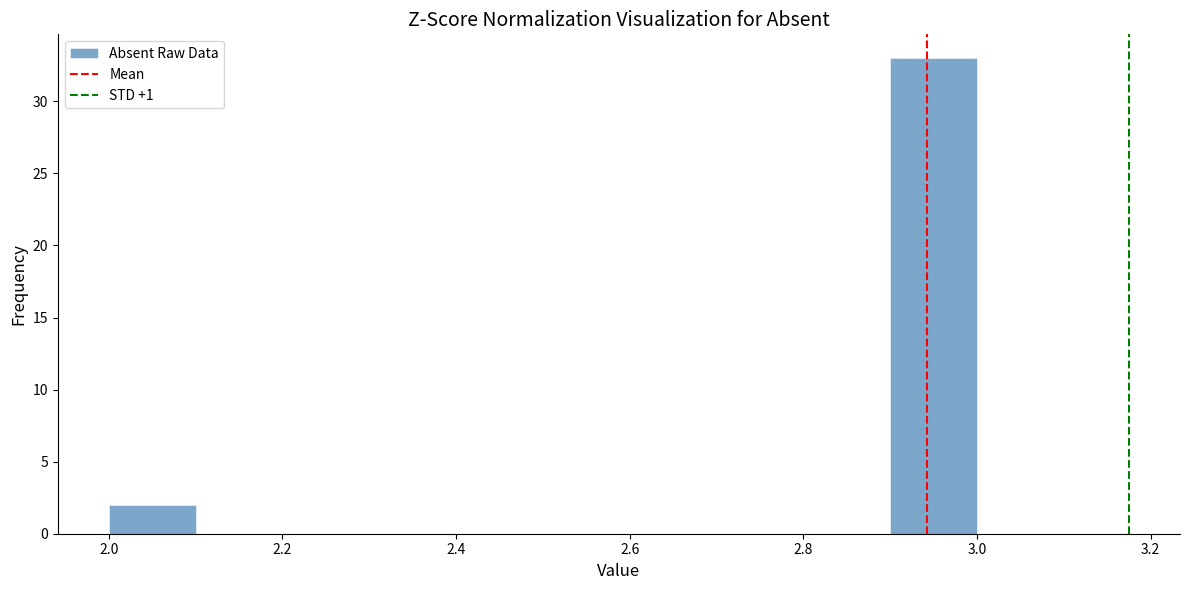

Reading left to right, list every bar in this chart as the range it spans on the x-axis followed by its height. The values are not printed on the chart, so give them approximately, as read against the axis.

2.0 to 2.1: 2
2.1 to 2.2: 0
2.2 to 2.3: 0
2.3 to 2.4: 0
2.4 to 2.5: 0
2.5 to 2.6: 0
2.6 to 2.7: 0
2.7 to 2.8: 0
2.8 to 2.9: 0
2.9 to 3.0: 33